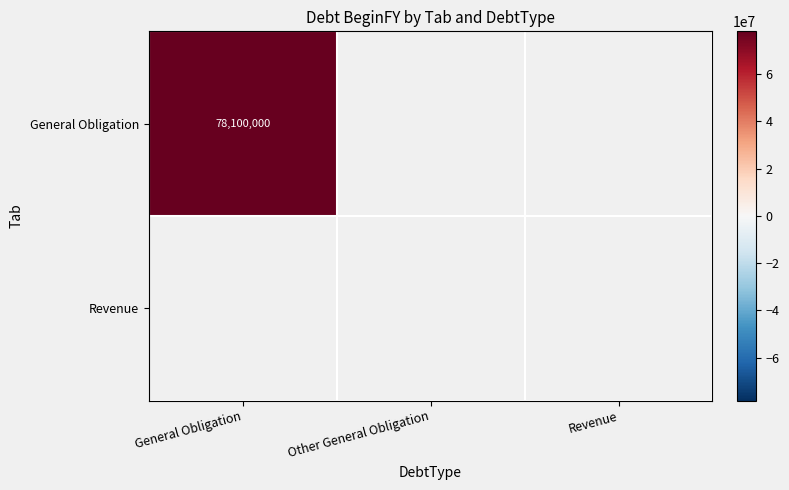

Between Revenue and Other General Obligation, which is larger?

Revenue